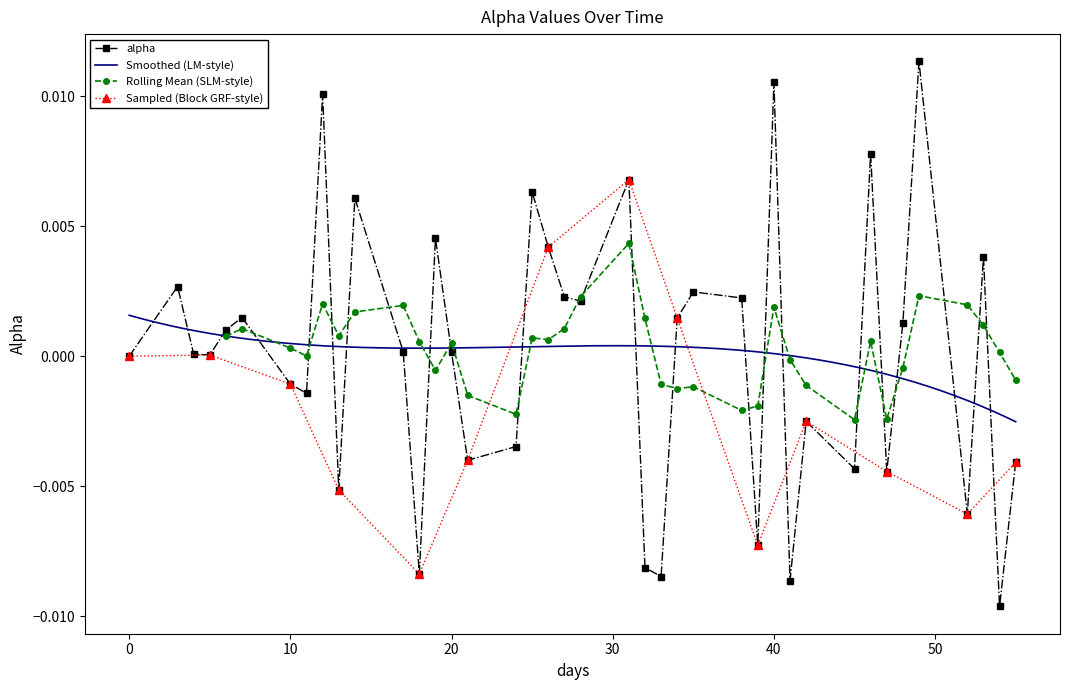

How many values exceed 0?

23